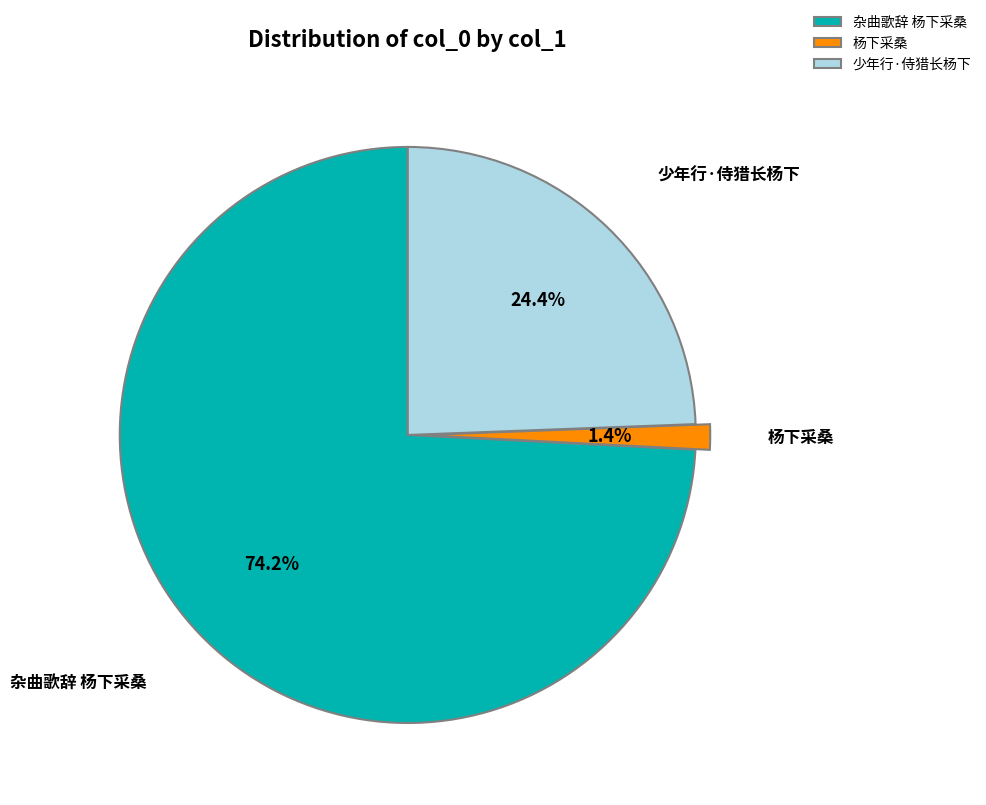

Which slice is the smallest?

杨下采桑